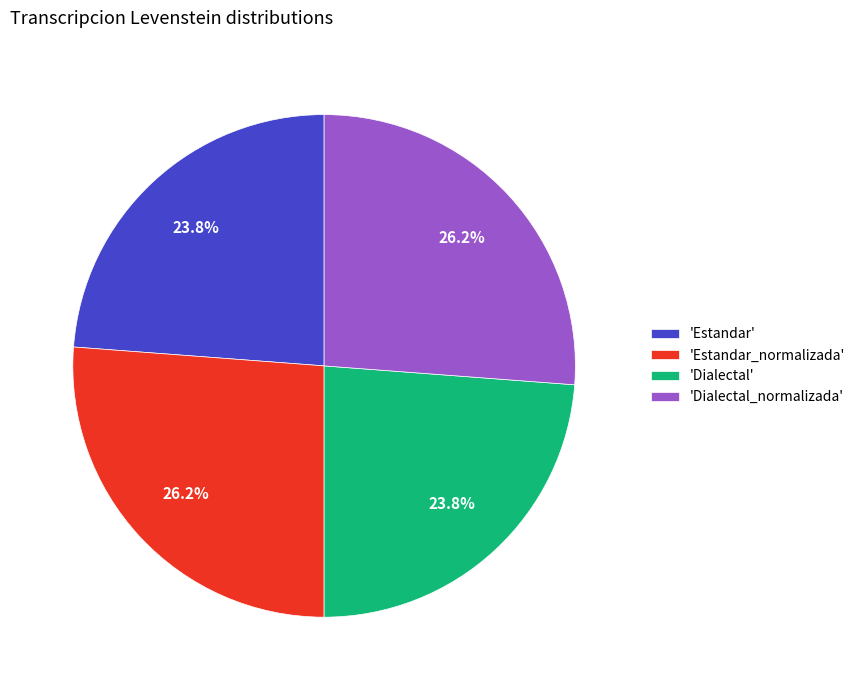

Between 'Dialectal' and 'Estandar_normalizada', which is larger?

'Estandar_normalizada'